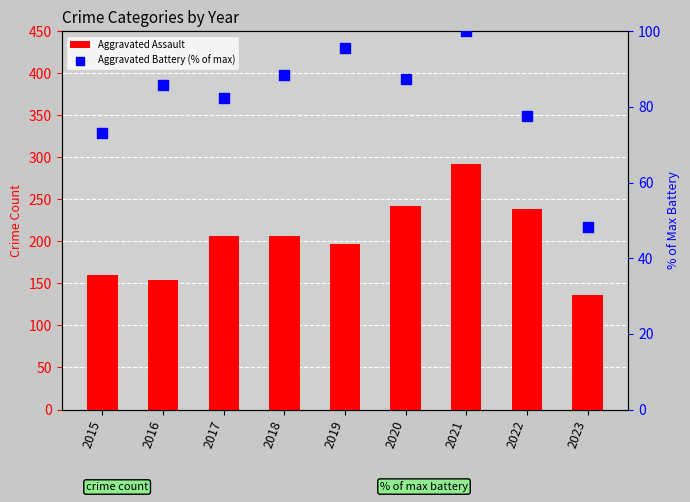

Which series contains the highest Y value?

Aggravated Assault